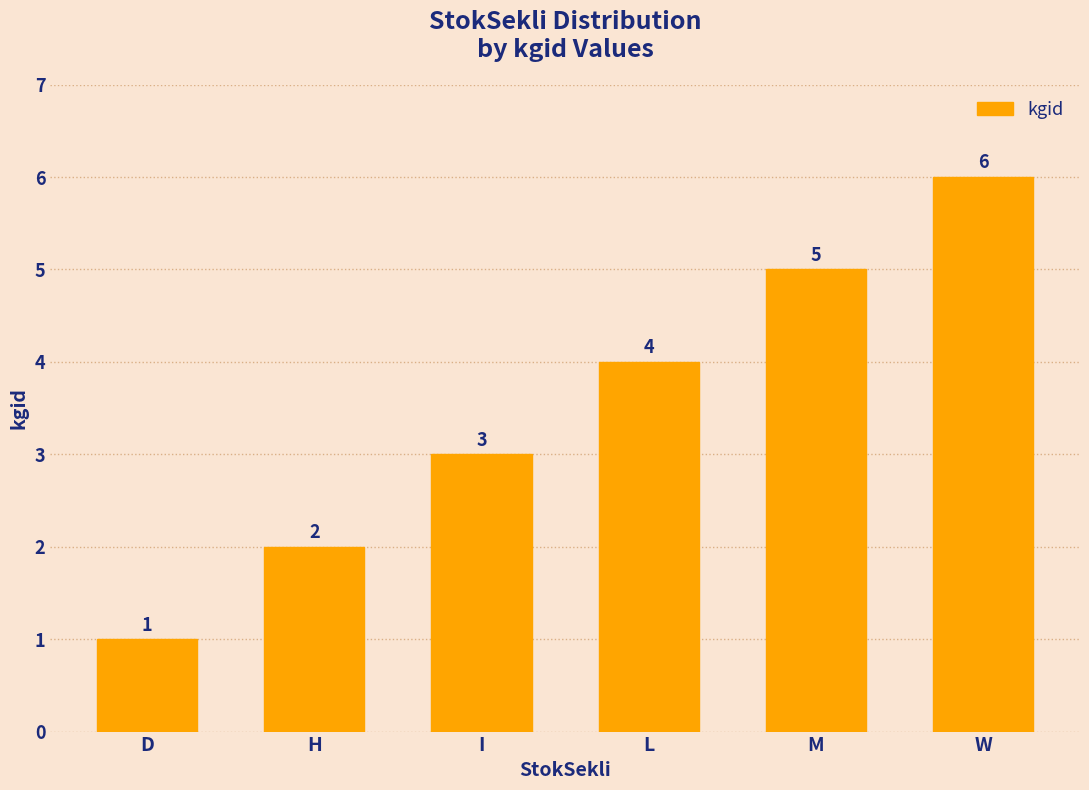

What is the difference between the maximum and minimum values?

5